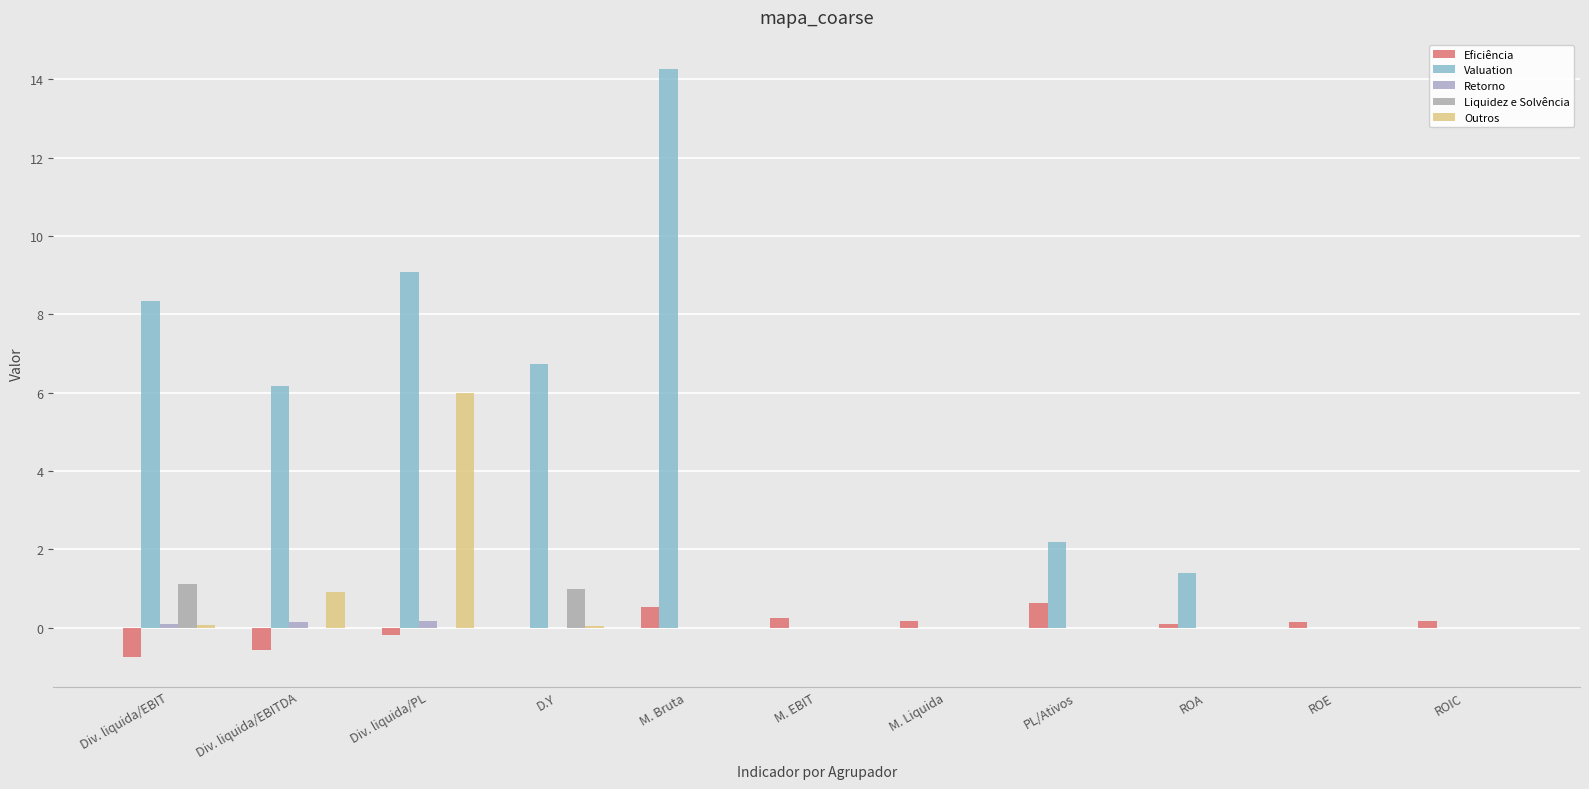

What is the average value of the Valuation series?

4.4